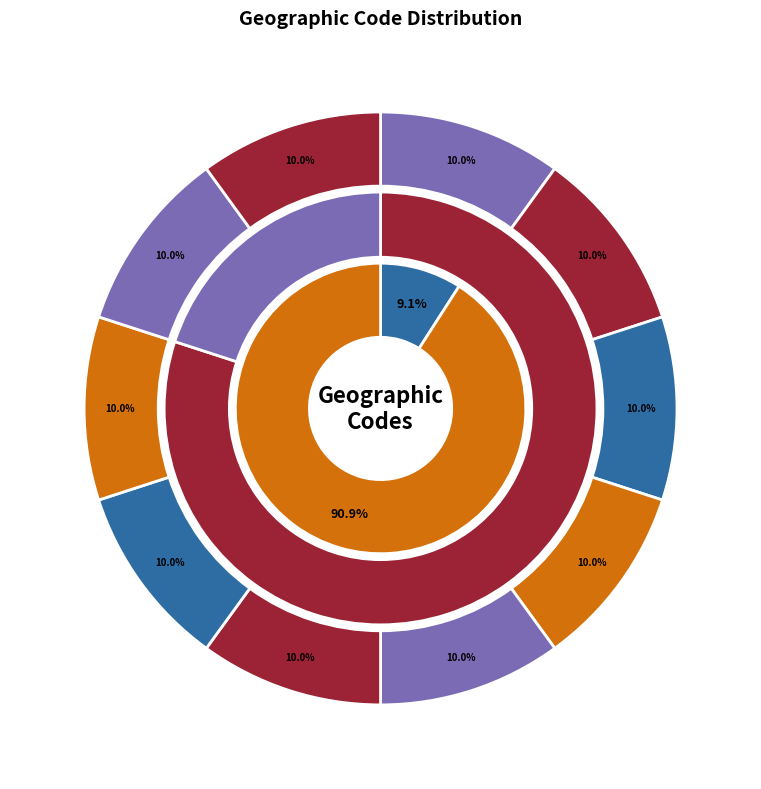

To the nearest percent, what percentage of the pie is GL?

8%